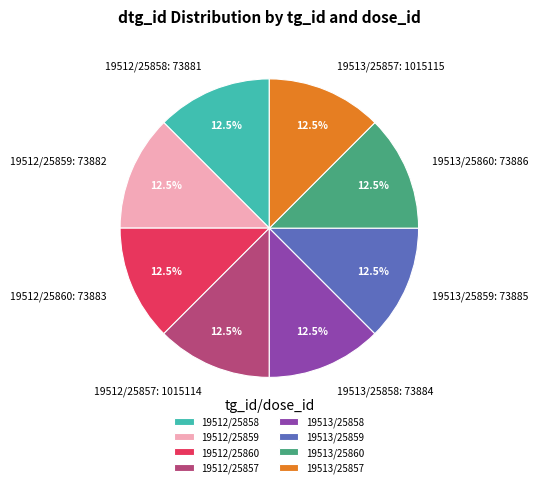

To the nearest percent, what is the average slice percentage?

12%